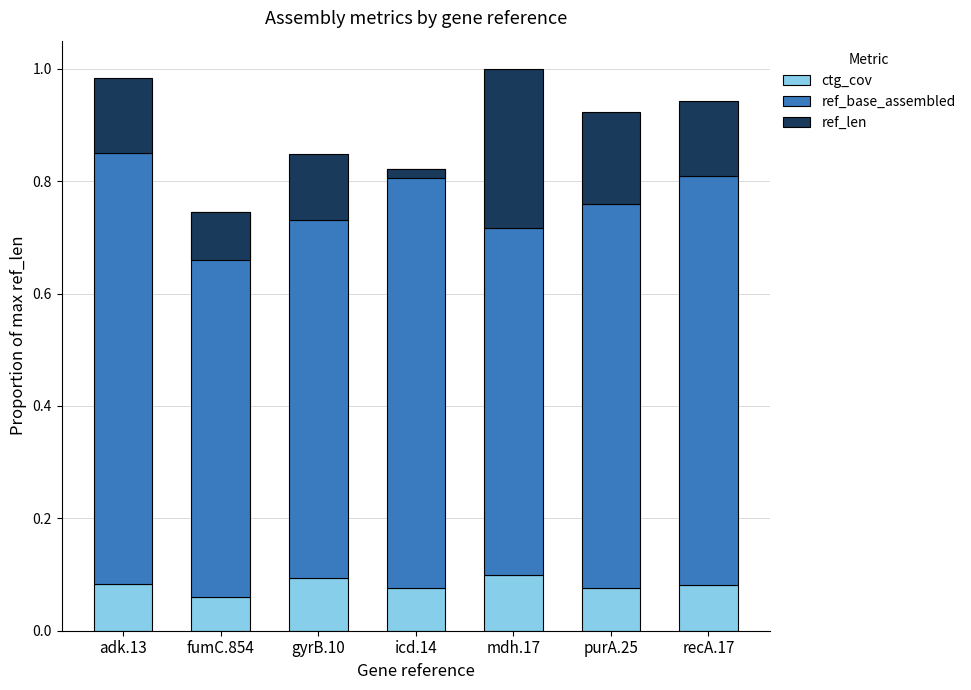

Which category has the lowest value across all series?

fumC.854